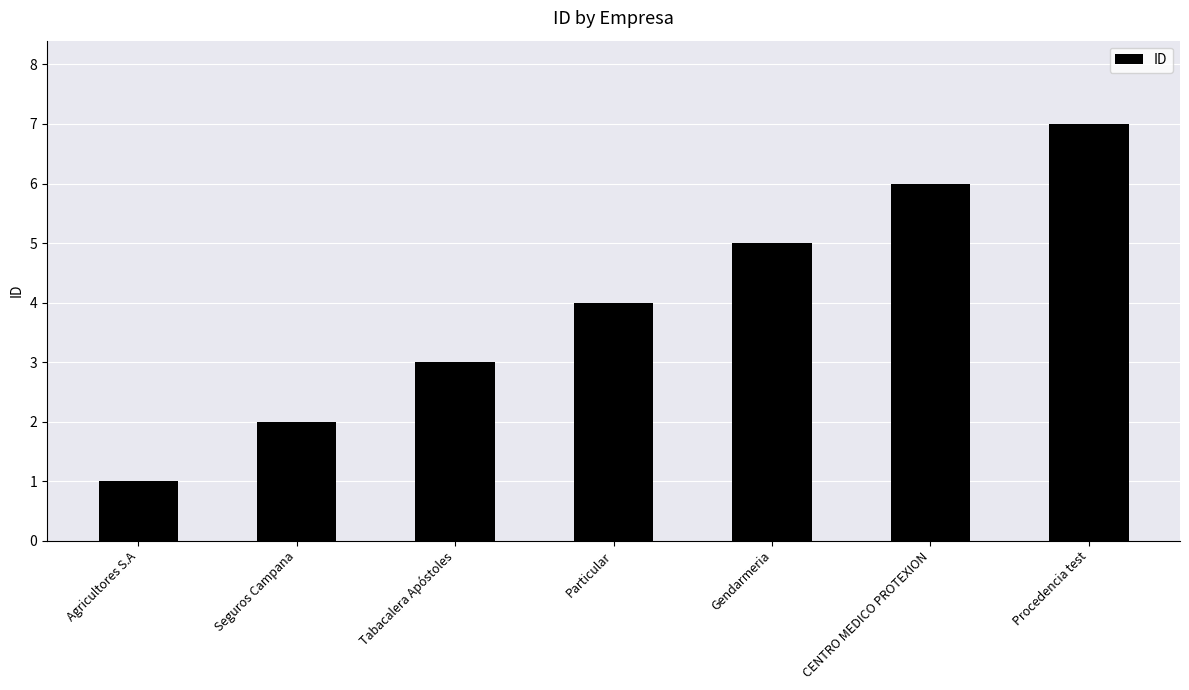

What is the ratio of the value at Particular to the value at Tabacalera Apóstoles?

1.3